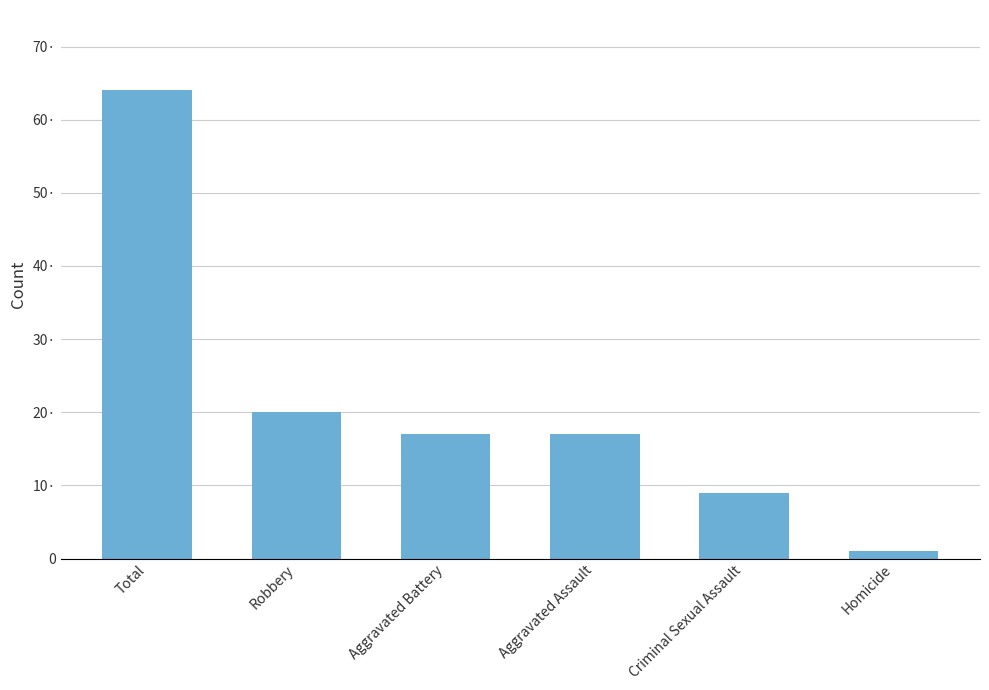

Are the bars horizontal?

No